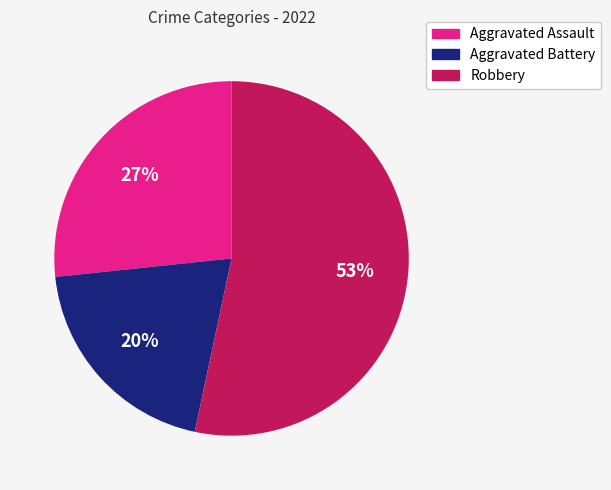

Does any single category account for the majority?

Yes